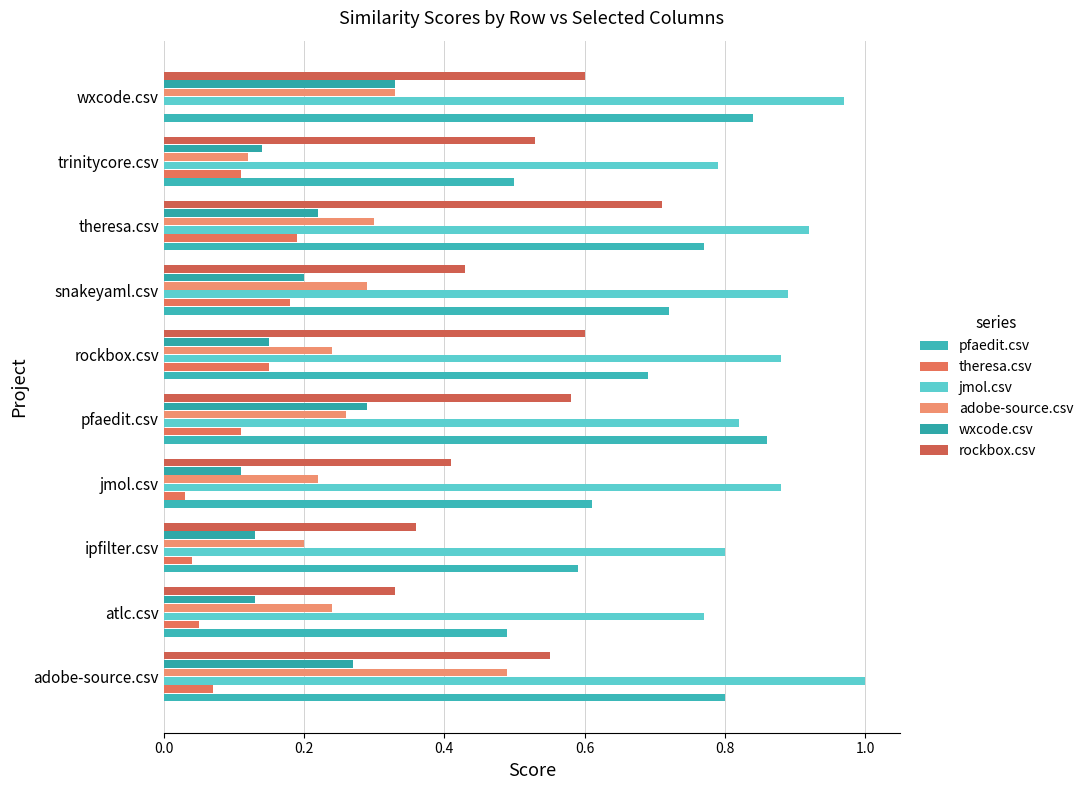

What are all the series names shown in the legend?

pfaedit.csv, theresa.csv, jmol.csv, adobe-source.csv, wxcode.csv, rockbox.csv